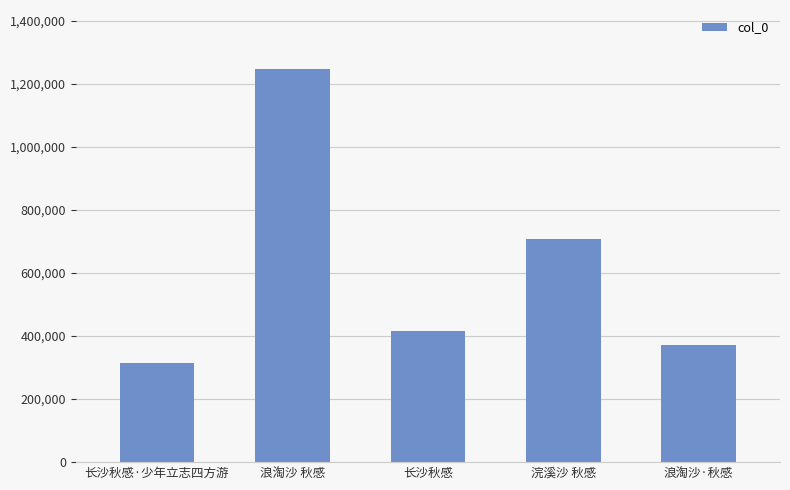

What is the ratio of the value at 长沙秋感 to the value at 浪淘沙·秋感?

1.1